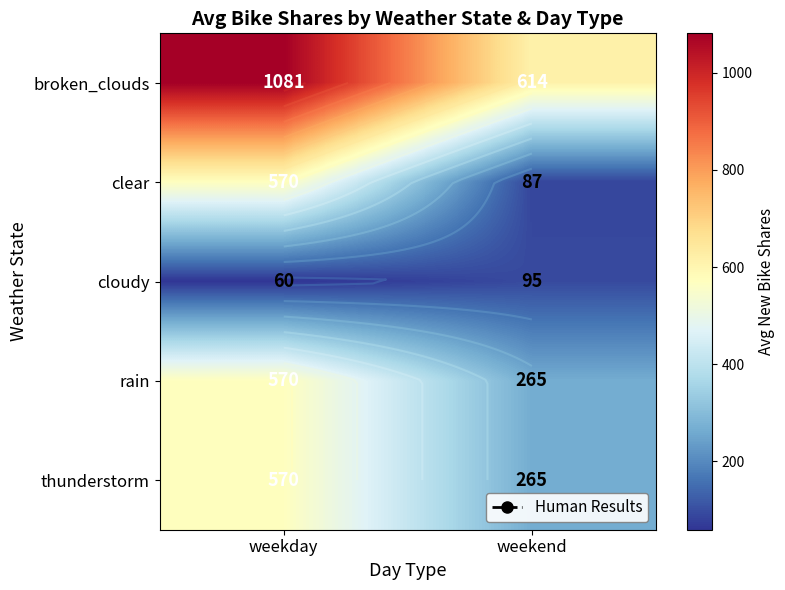

True or false: thunderstorm has a value of 393.9 at weekday.

False